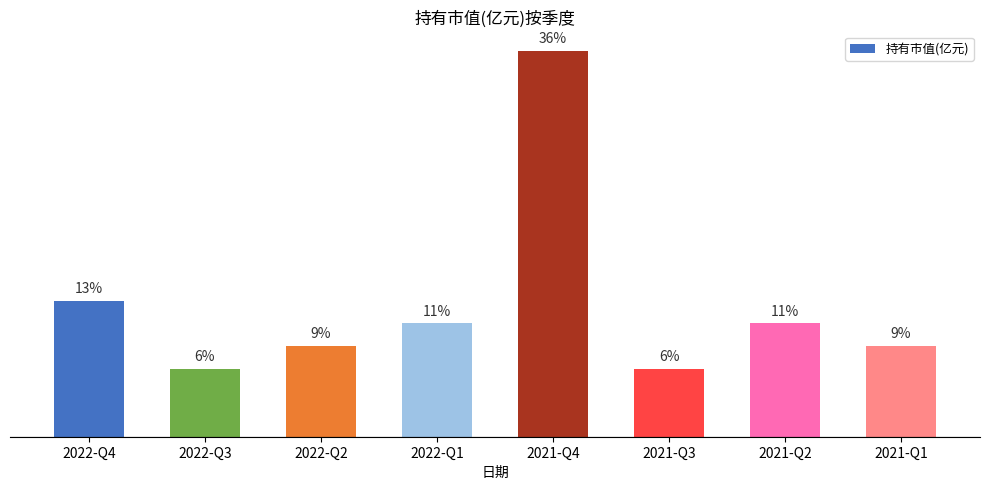

Which category has the highest value across all series?

2021-Q4